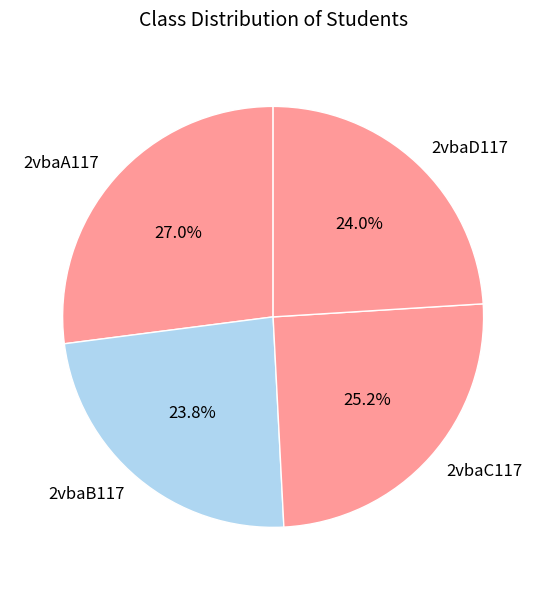

Which category has the biggest portion of the pie?

2vbaA117